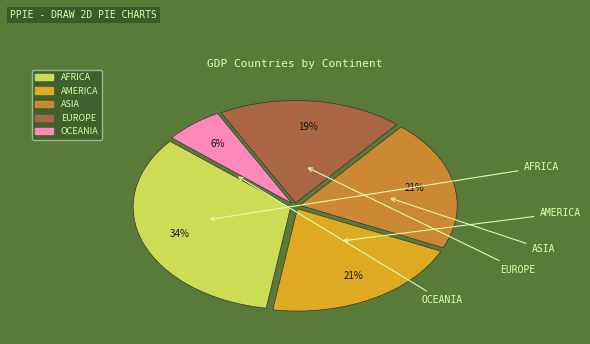

What is the largest slice in the pie chart?

AFRICA